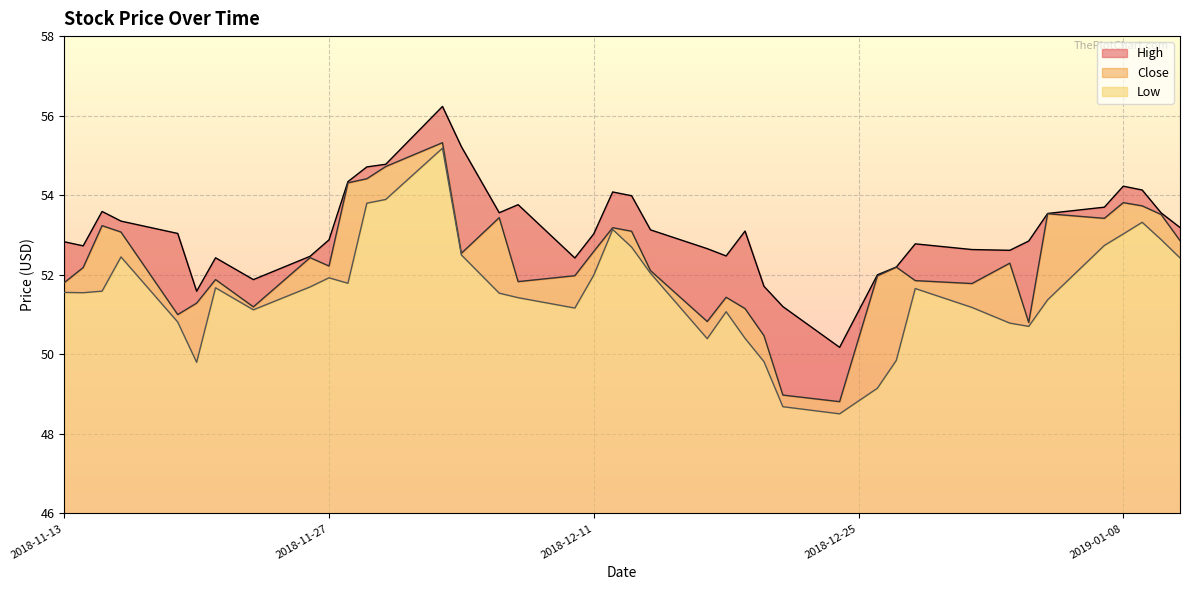

True or false: Low and High cross at least once.

False